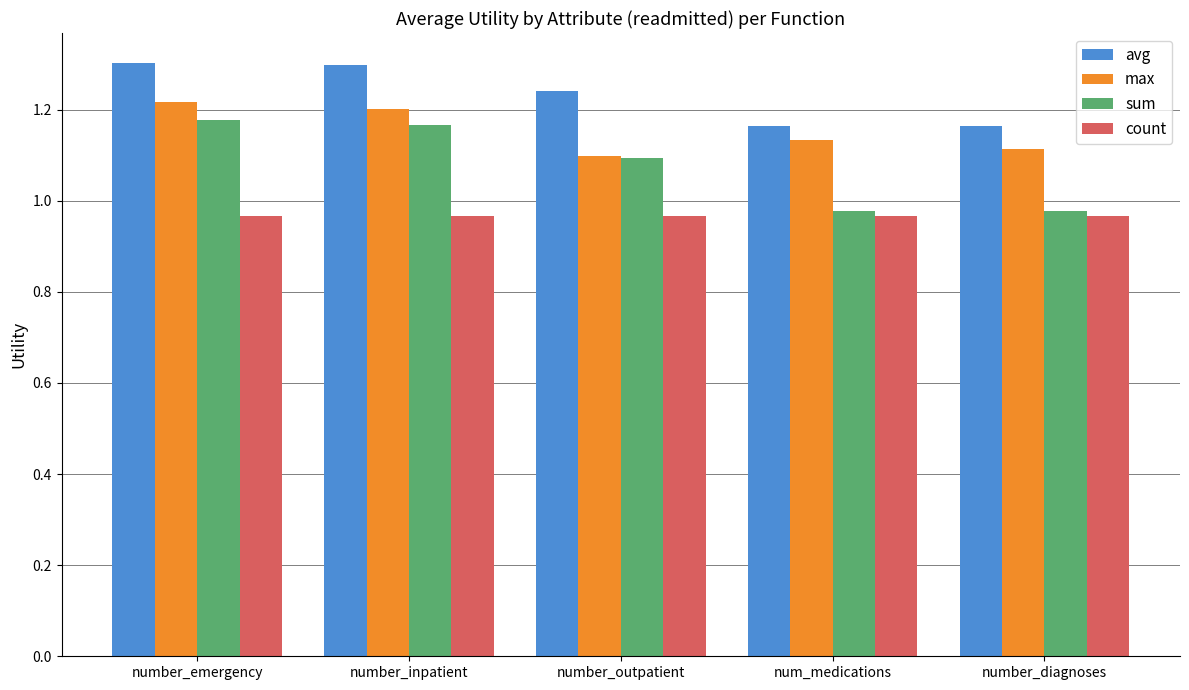

What is the sum of the max values at number_diagnoses and number_inpatient?

2.3